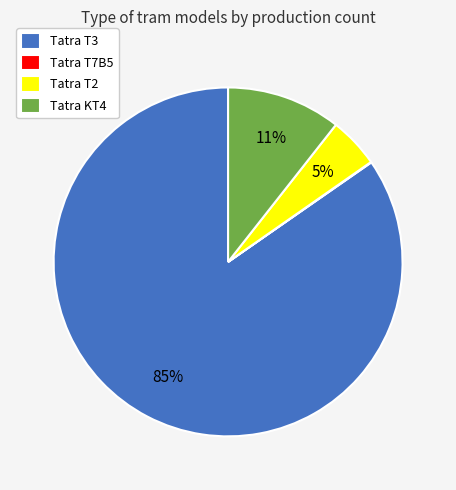

What percentage is the Tatra KT4 slice, to the nearest percent?

11%